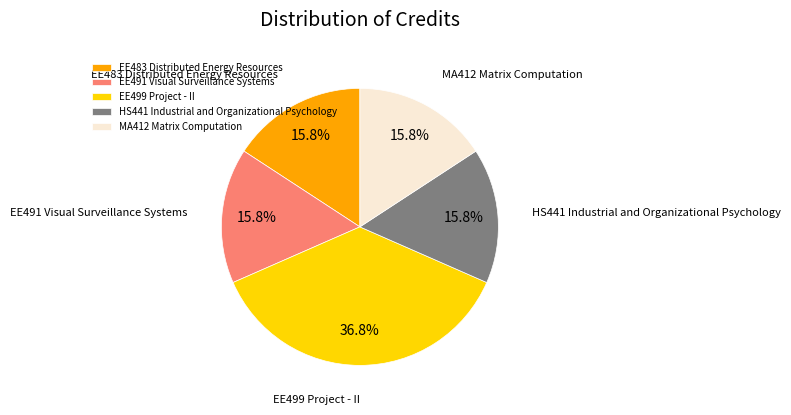

Count the number of slices in the pie.

5